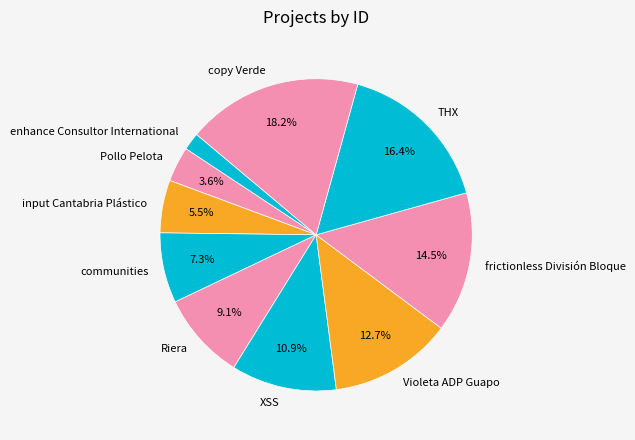

Do enhance Consultor International and Riera together represent more than half of the pie?

No